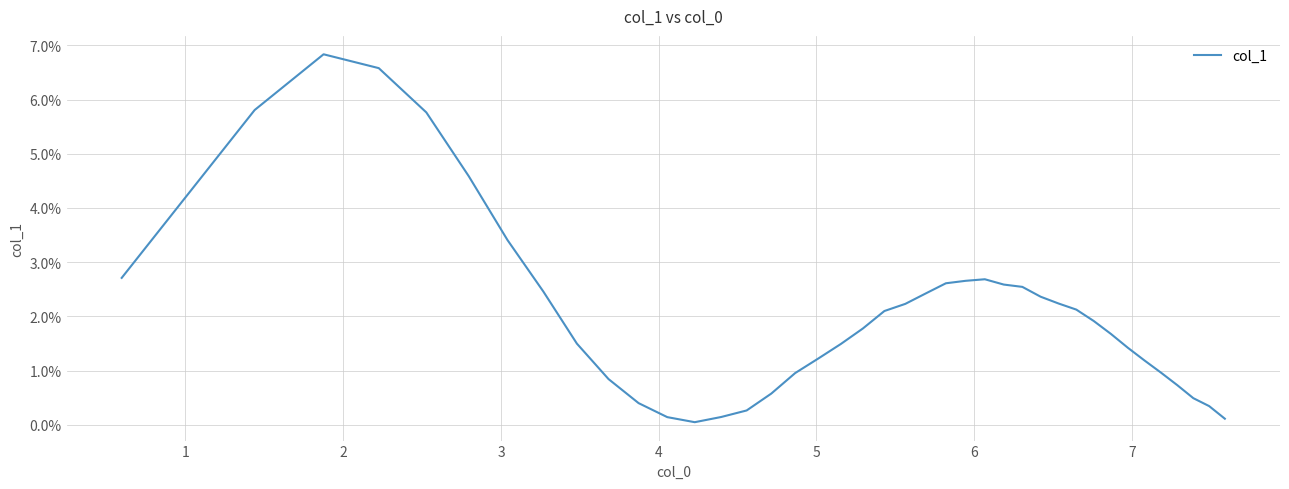

How many interior local valleys (lower than both neighbors) does the data have?

1